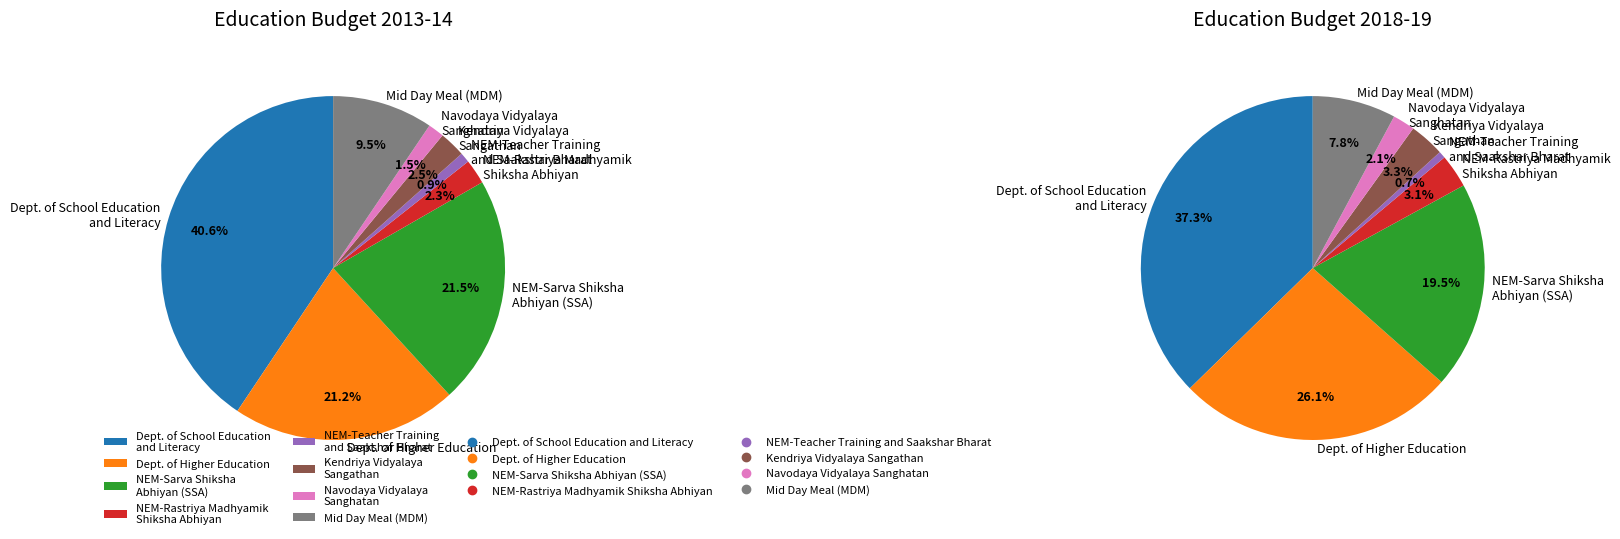

To the nearest percent, what portion does NEM-Teacher Training
and Saakshar Bharat represent?

1%